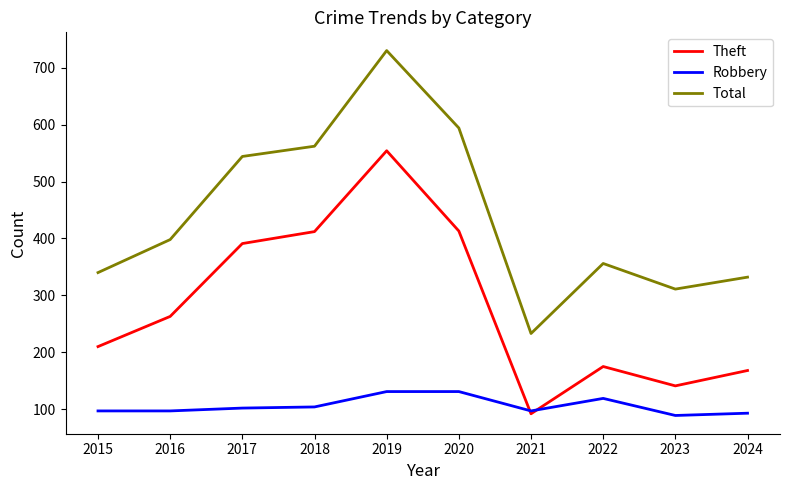

Is the value of Total at 2015 greater than the value of Robbery at 2020?

Yes